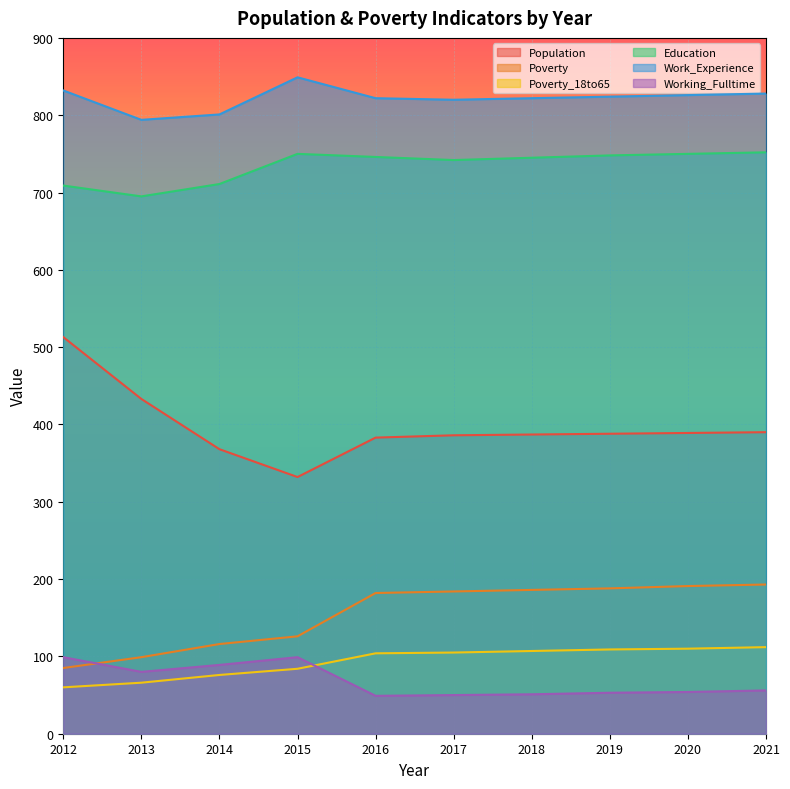

What is the sum of the Working_Fulltime values at 2015 and 2012?

198